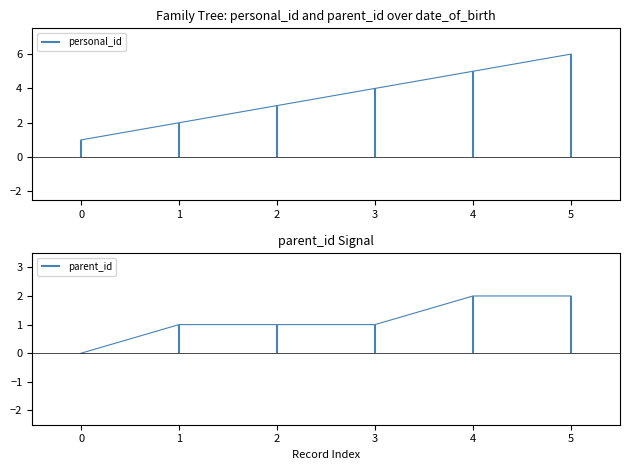

Is it true that parent_id equals 1 at 1?

False